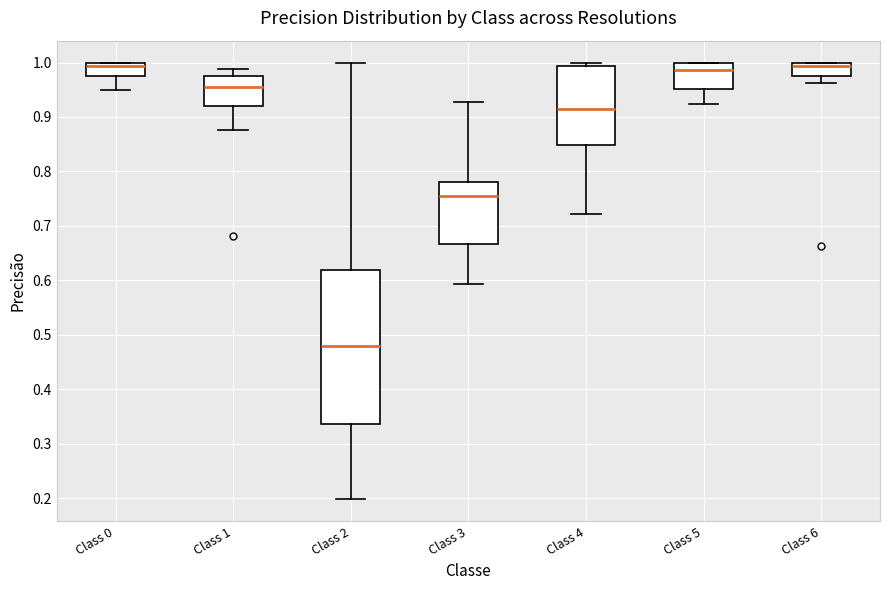

Where is the lower edge of the box for Class 5 on the y-axis? The values are not printed on the chart, so give them approximately, as read against the axis.

0.95